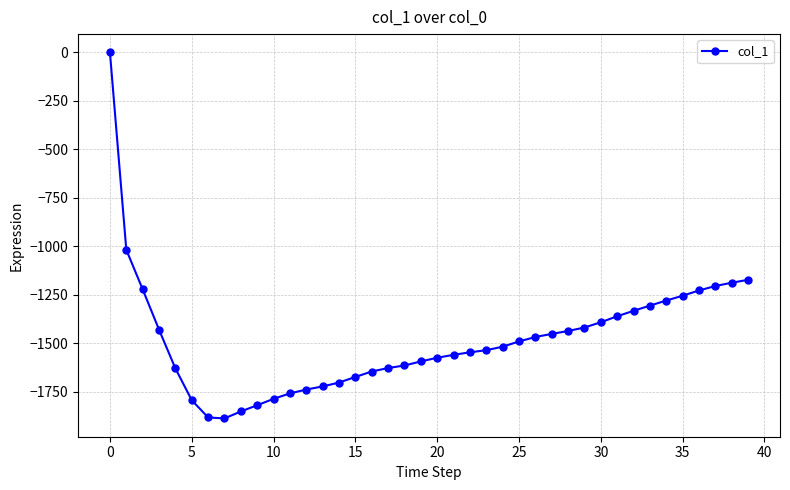

What is the value of the 6th point from the left?

-1794